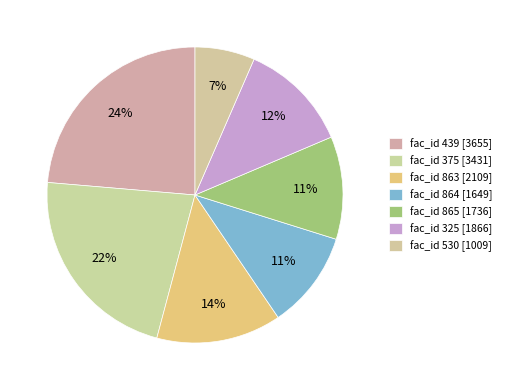

Which slice is the largest?

439